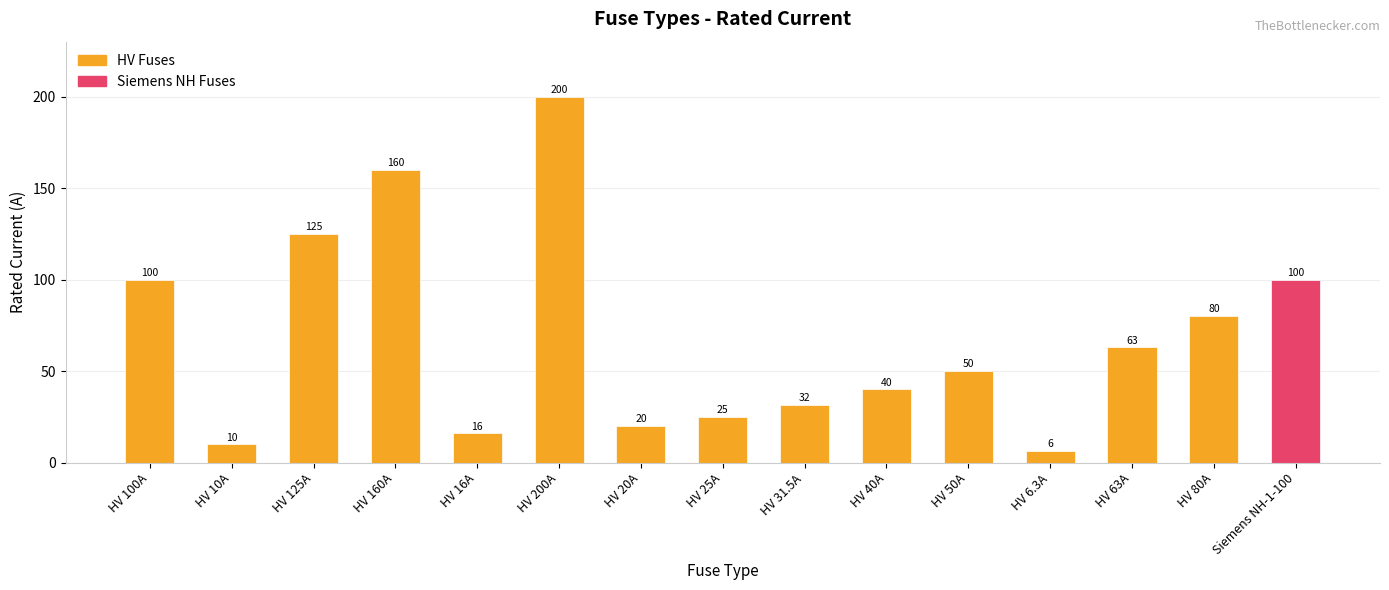

Which label corresponds to the smallest value in the chart?

HV 6.3A